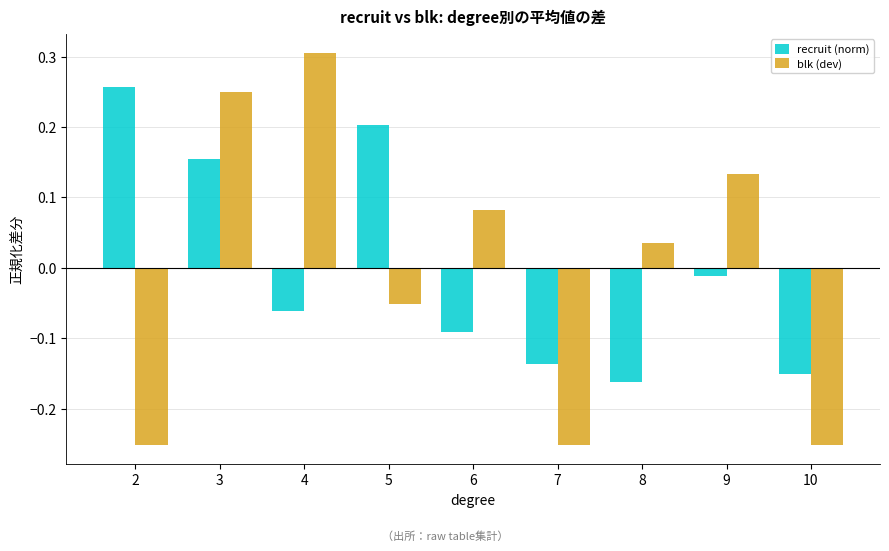

How many bars are there in each group?

2